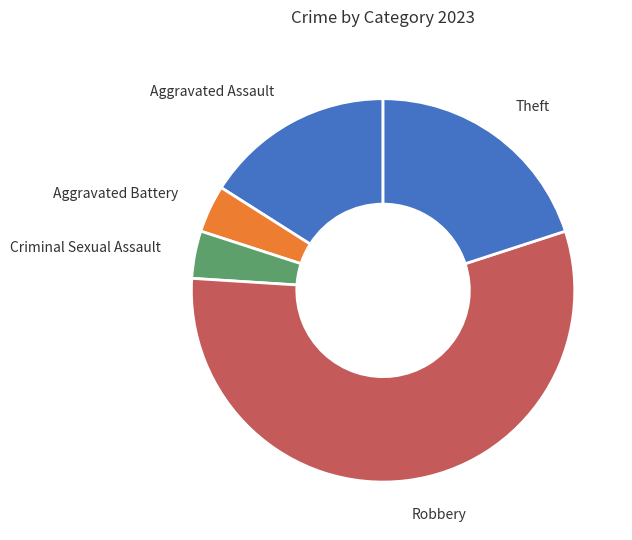

Combined, do Criminal Sexual Assault and Aggravated Battery account for over 50%?

No